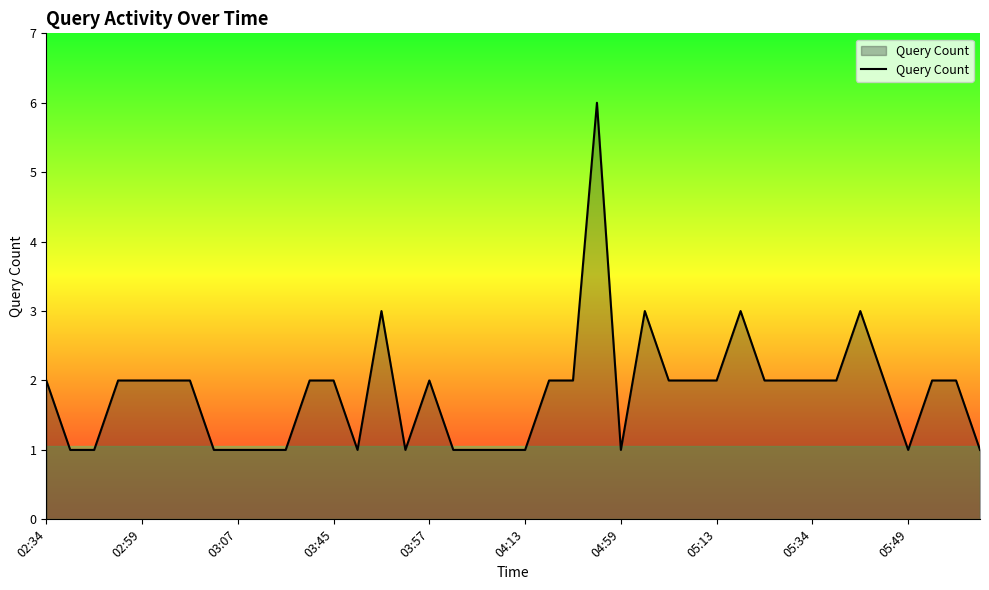

What is the greatest value displayed?

6